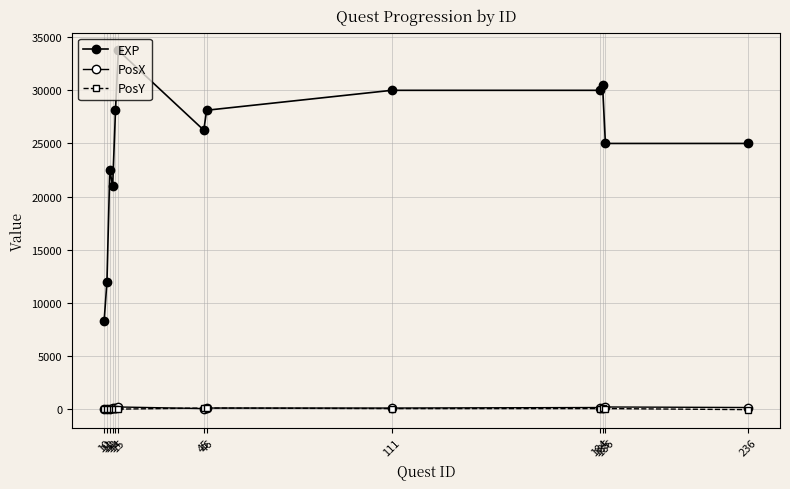

True or false: PosY has a value of 76 at 12.

False